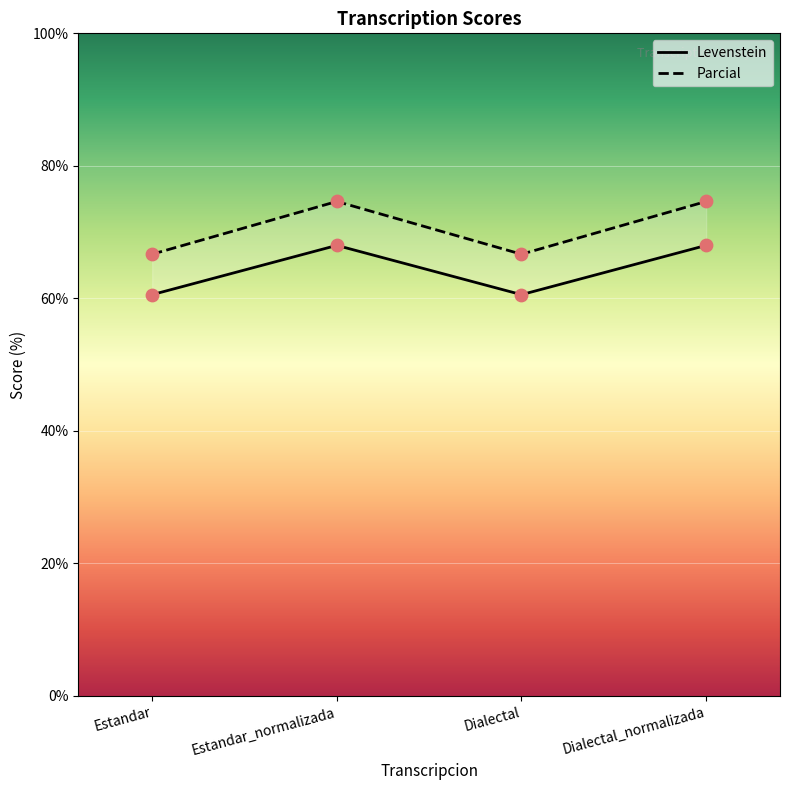

Which series reaches the maximum Y coordinate?

Parcial